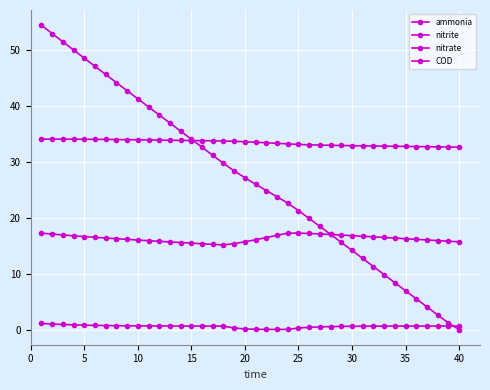

How many distinct data groups are displayed?

4